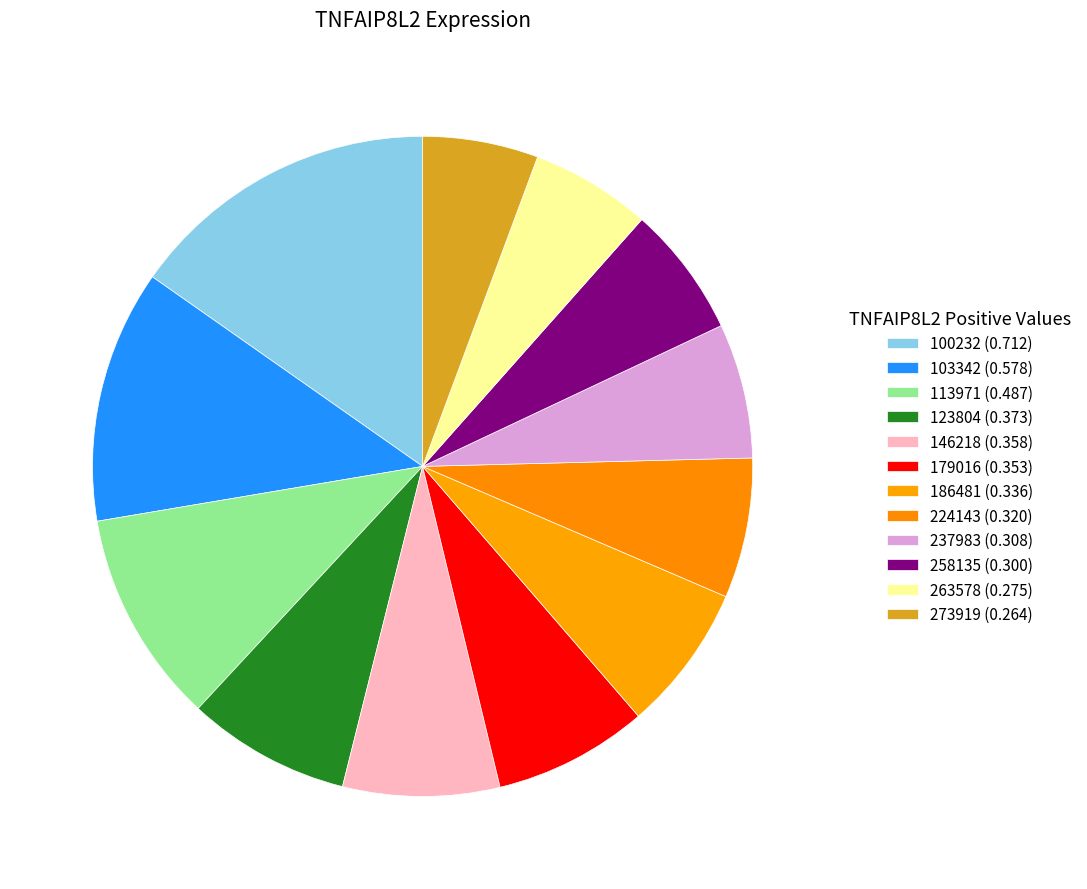

Does any single category account for the majority?

No